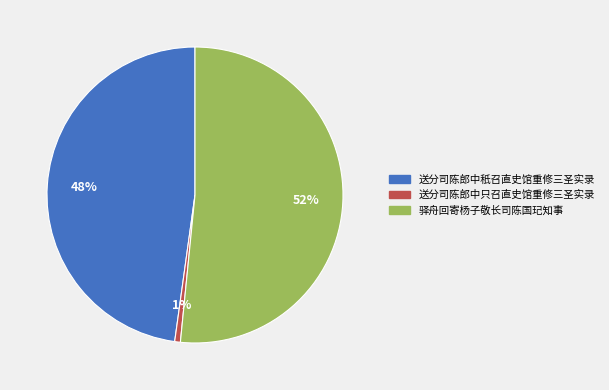

Rank the categories by value from highest to lowest.

驿舟回寄杨子敬长司陈国玘知事, 送分司陈郎中秖召直史馆重修三圣实录, 送分司陈郎中只召直史馆重修三圣实录